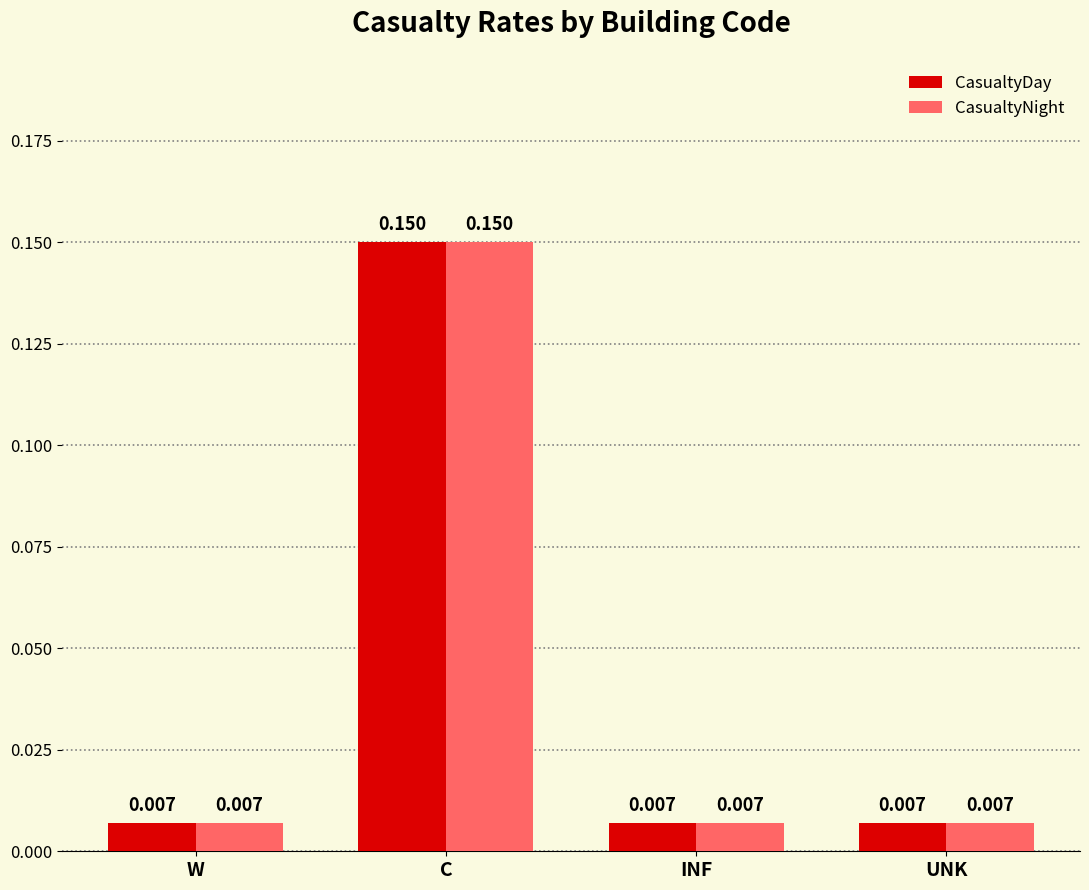

At which category does the chart reach its peak across all series?

C